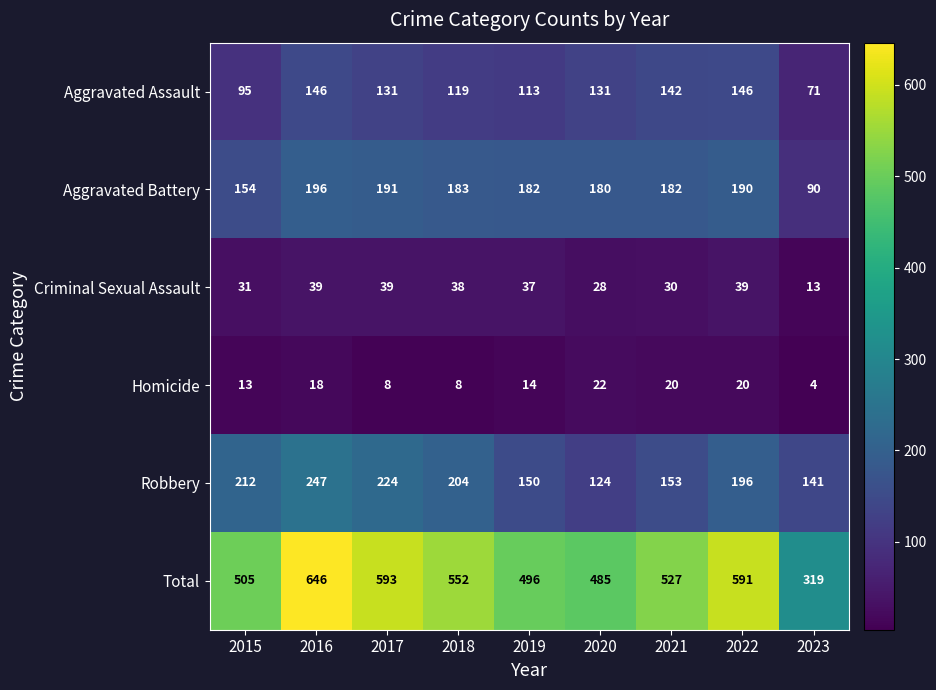

The value of Total at 2019 is 496. True or false?

True